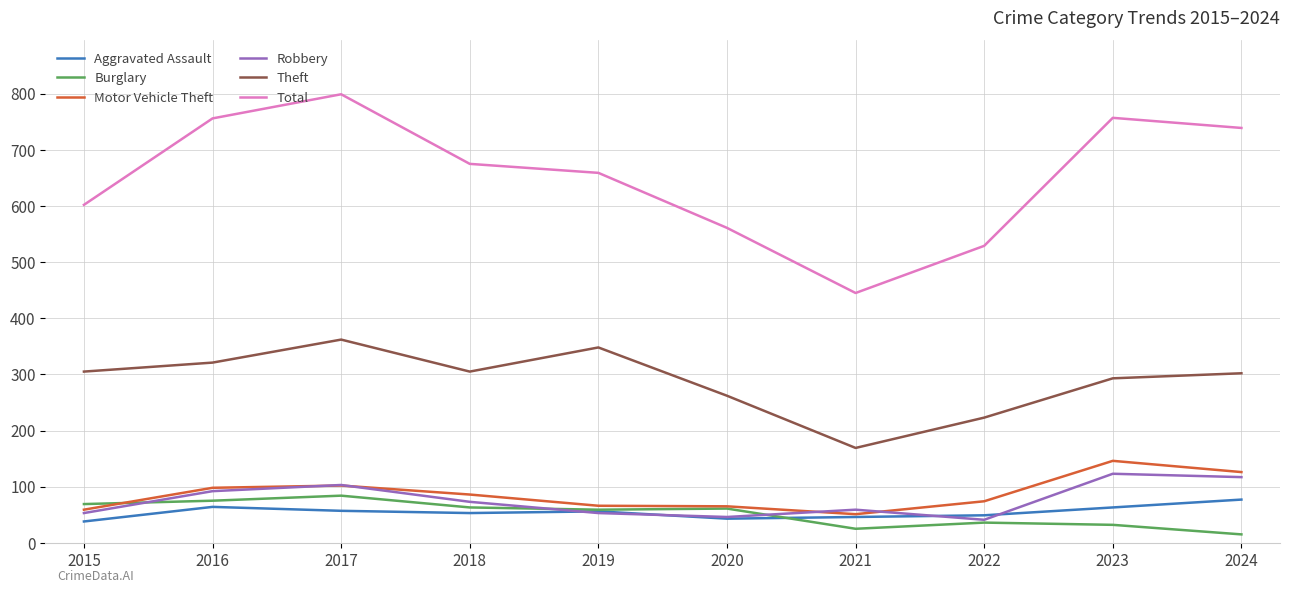

True or false: Total and Theft cross at least once.

False